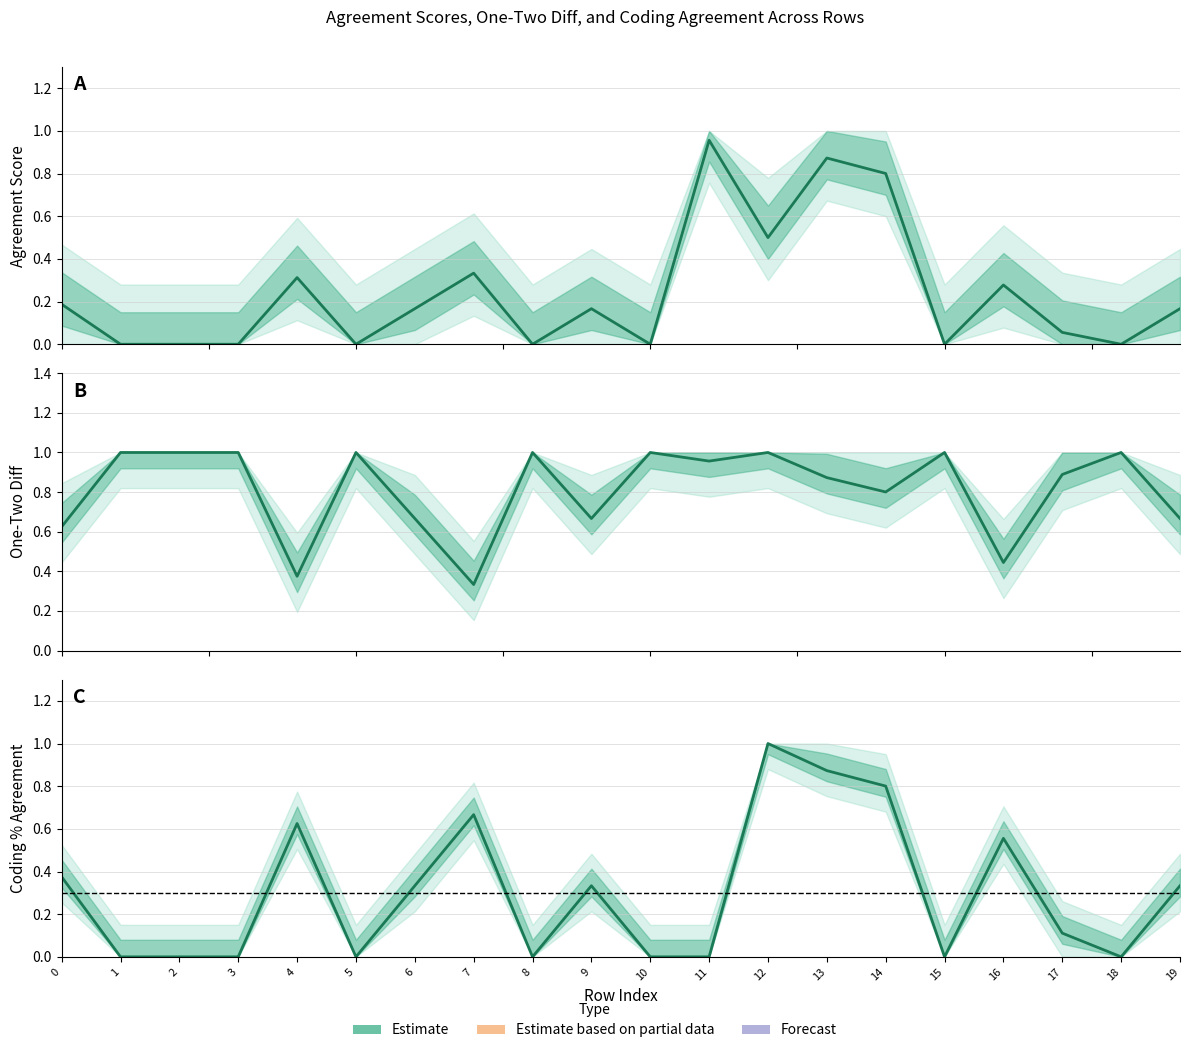

Is it true that one_two_diff equals 0.4 at 4?

True